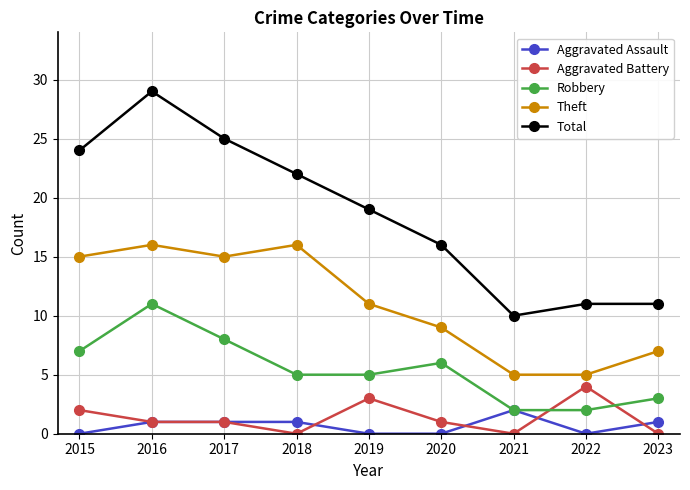

Rank the series by their maximum value, from highest to lowest.

Total, Theft, Robbery, Aggravated Battery, Aggravated Assault